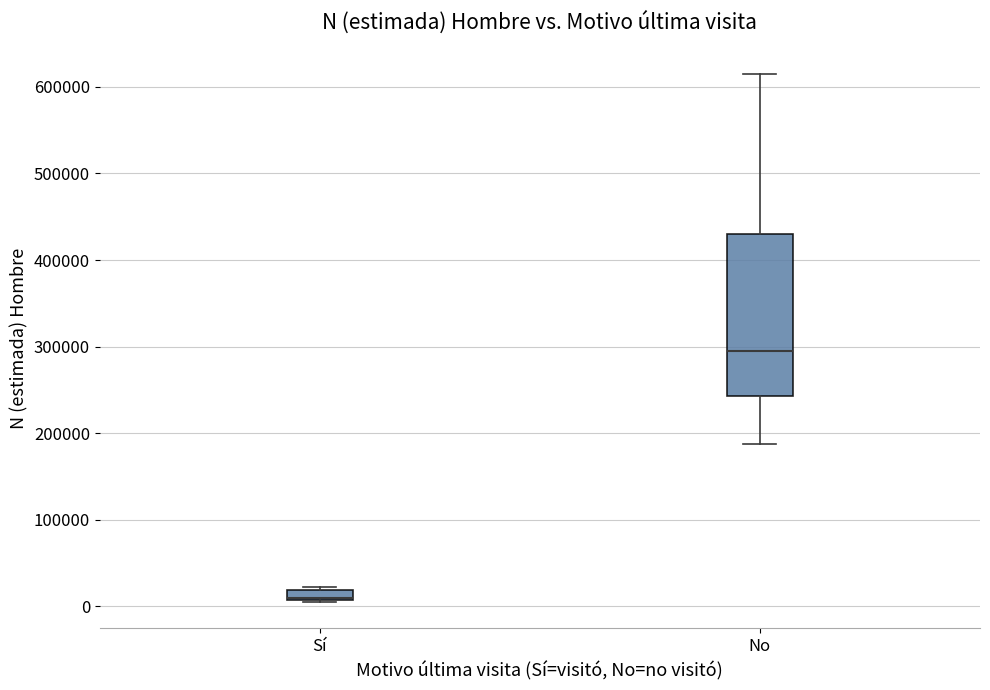

Where is the lower edge of the box for Sí on the y-axis? The values are not printed on the chart, so give them approximately, as read against the axis.

10000